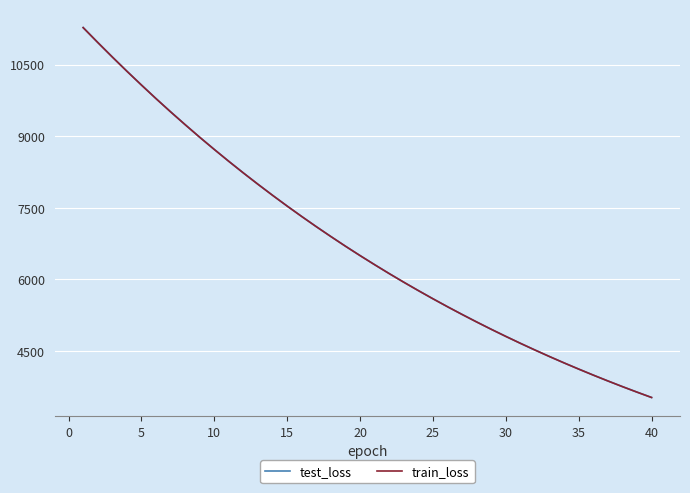

Which series has the widest spread of values?

test_loss